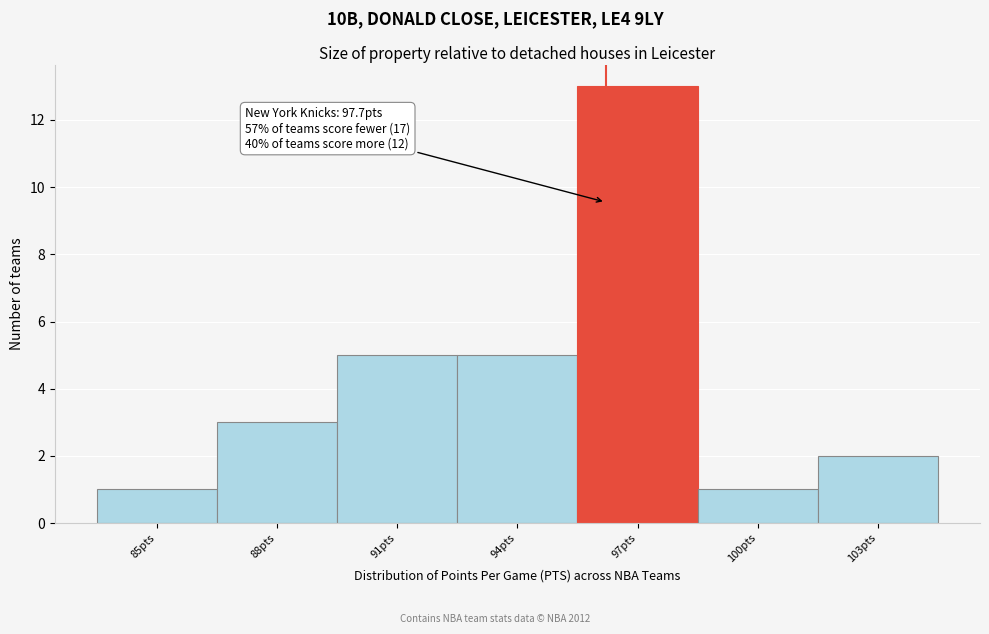

Reading right to left, extract all data points from this chart.

2	1	13	5	5	3	1